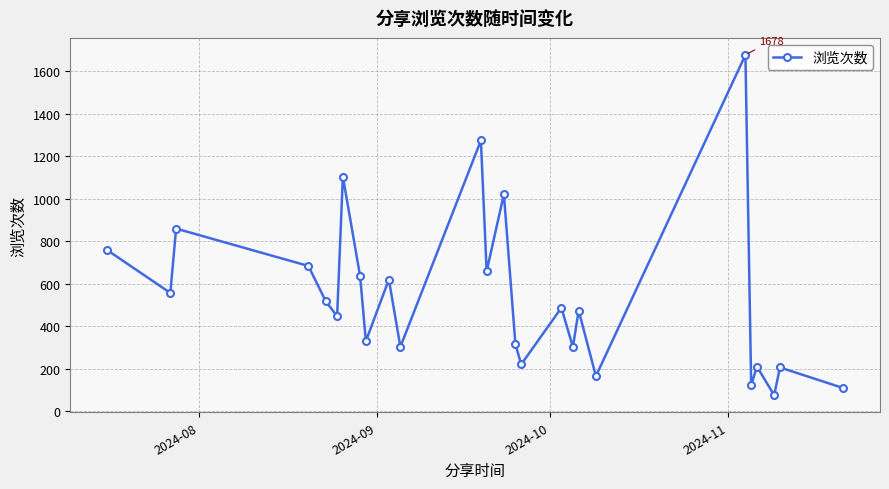

What is the smallest value displayed?

75